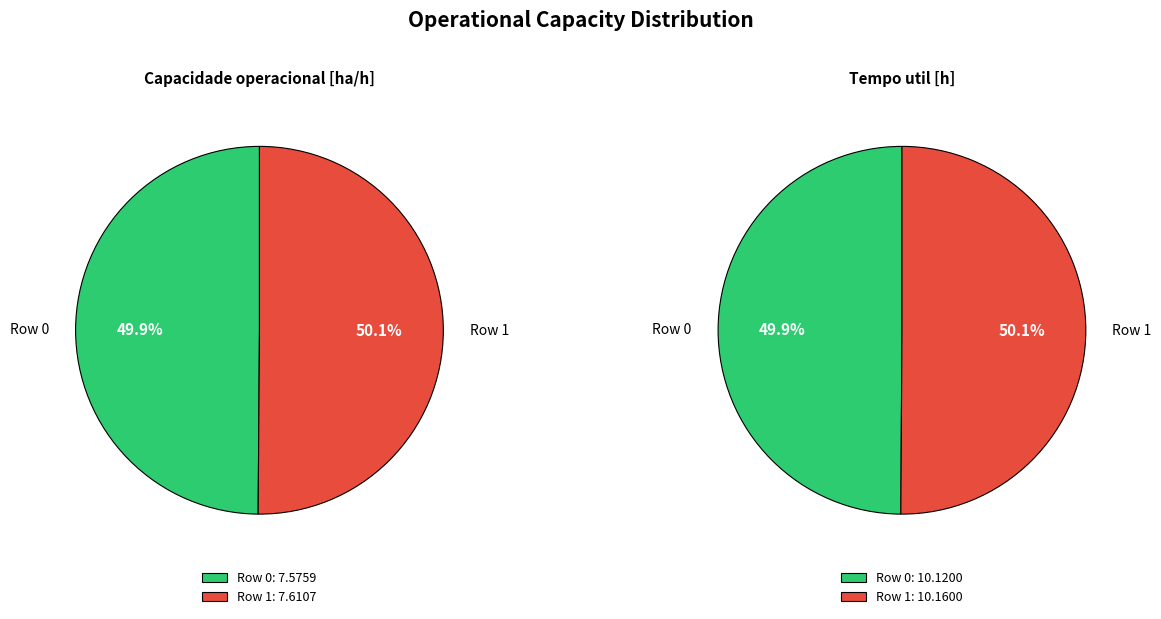

To the nearest percent, what portion does Row 0 represent?

50%